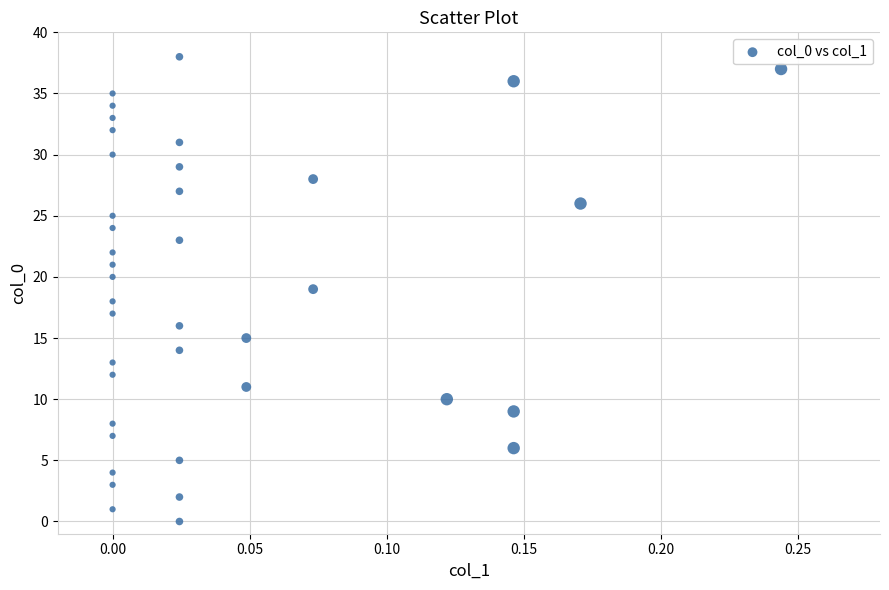

What is the range of Y values (max minus min)?

38